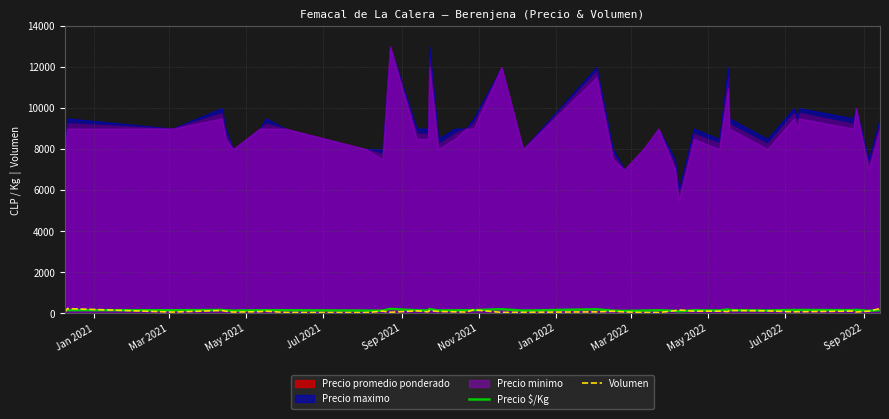

How many lines are shown in the chart?

2